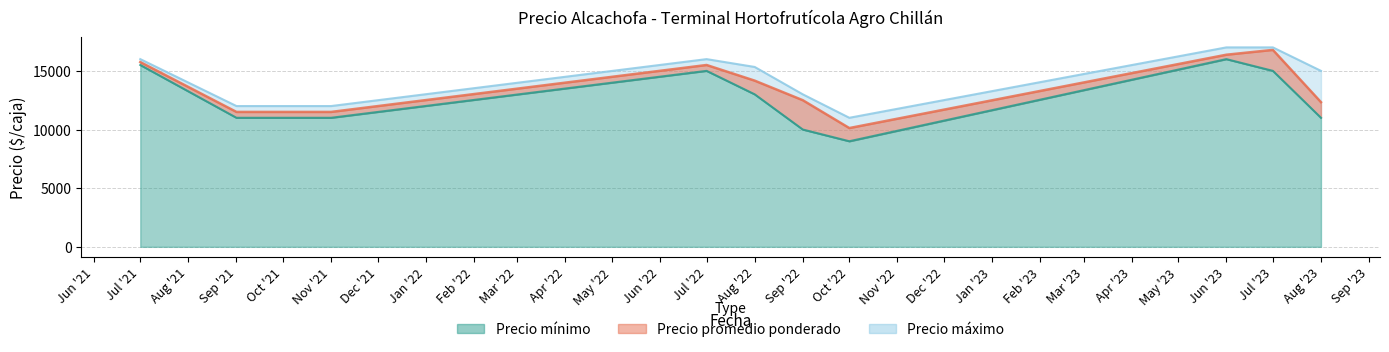

True or false: Precio maximo and Precio minimo cross at least once.

False